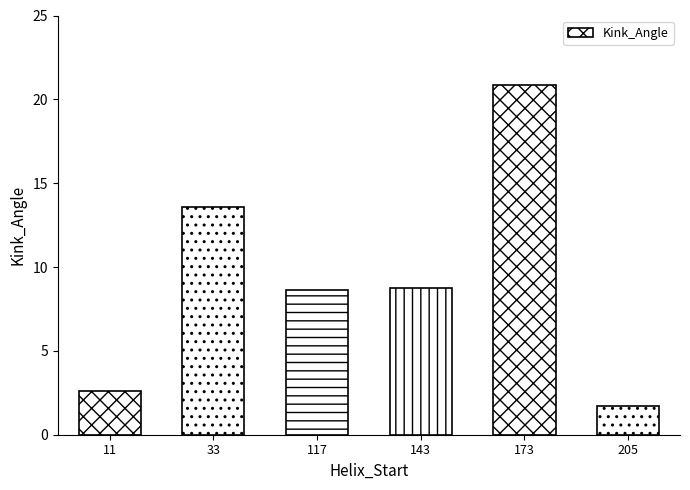

True or false: the data shows 4.5 at 33.

False